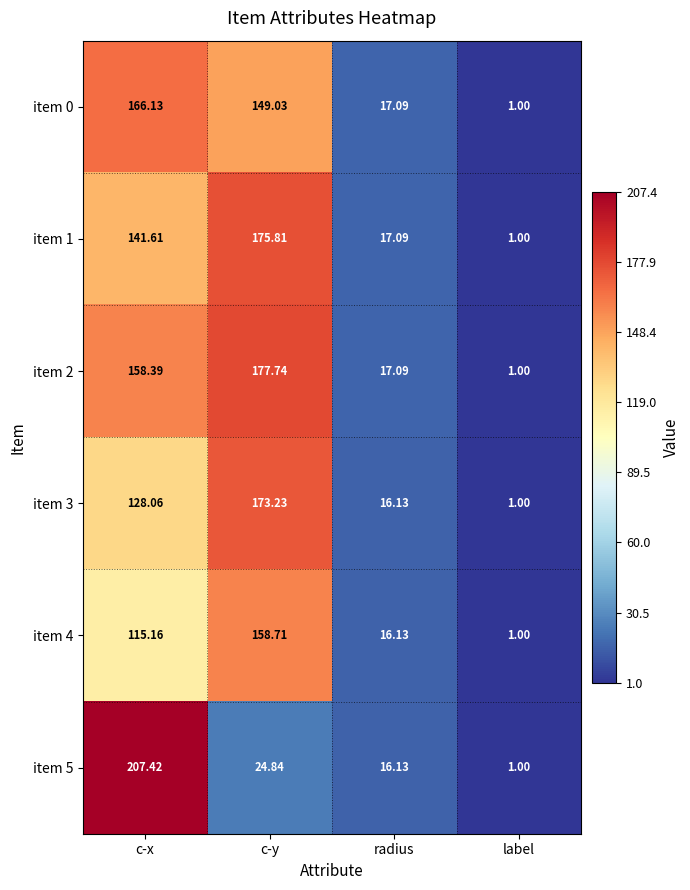

Where is item 3 nearest to the value 87?

c-x